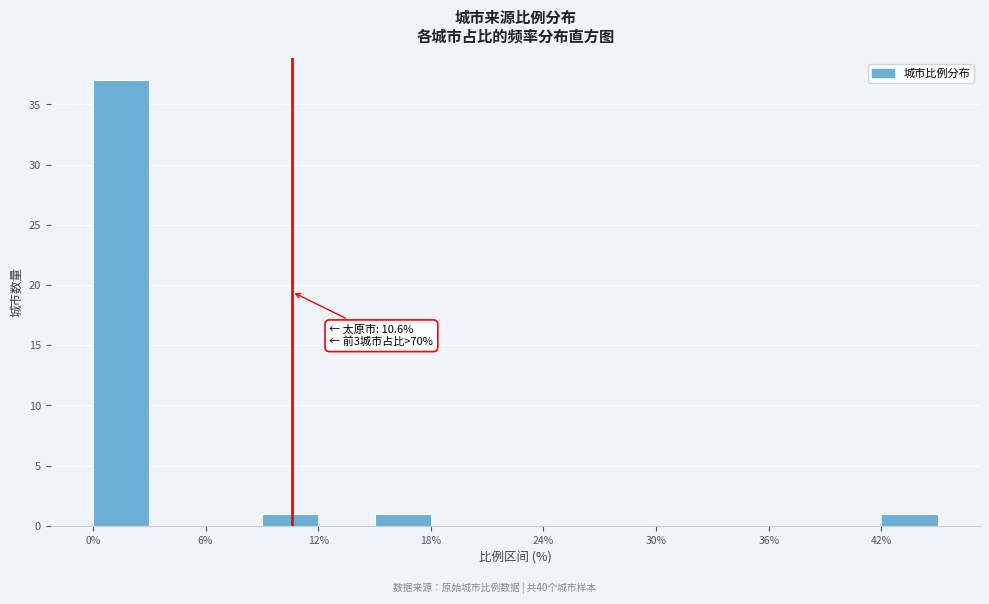

Read against the x-axis, roughly where is the centre of the tallest bar?

2